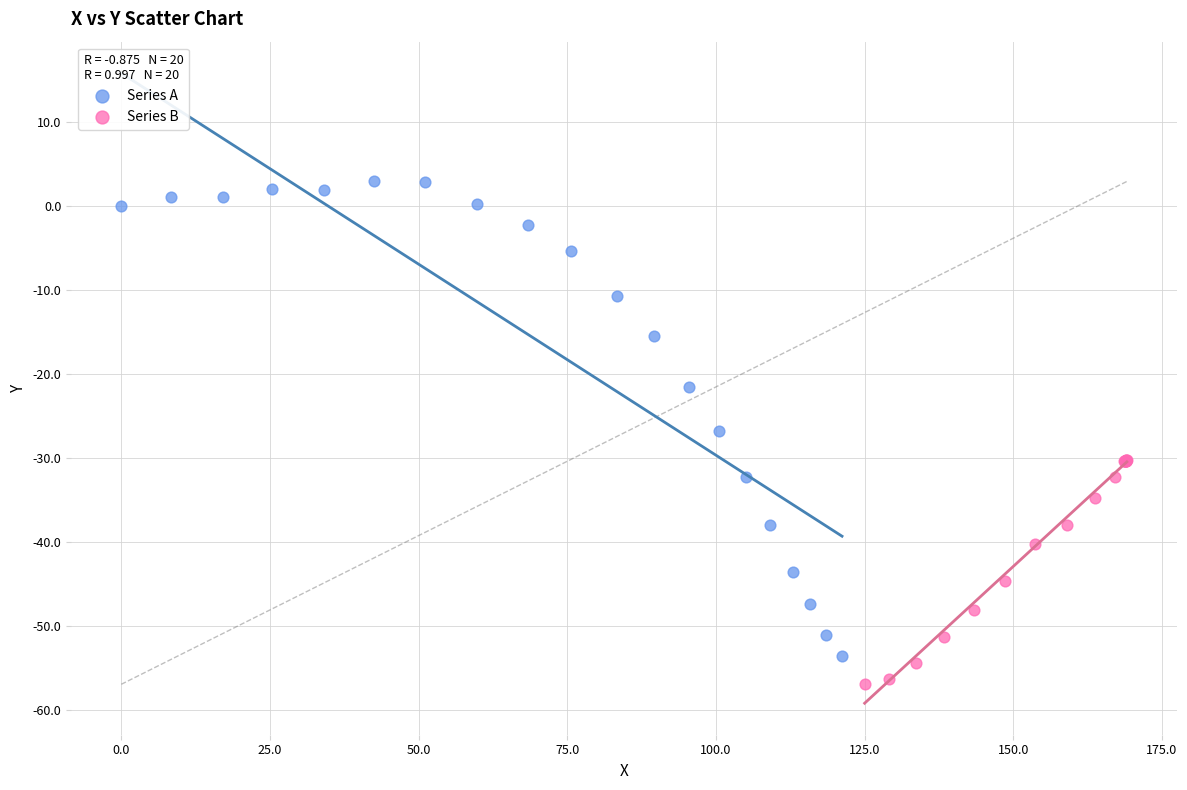

Which series has the largest Y range (max minus min)?

Series A